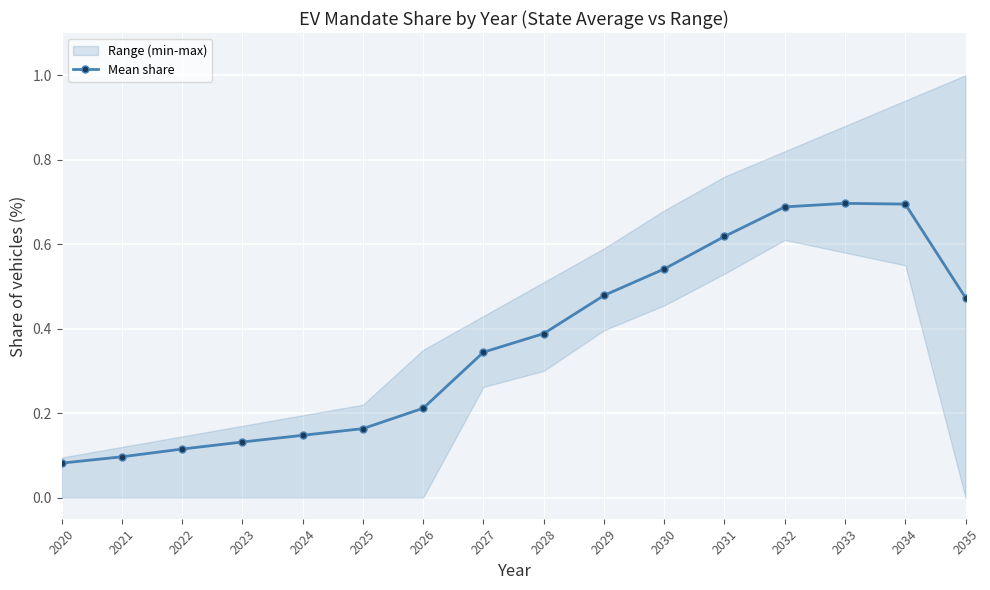

What is the average value?

0.4